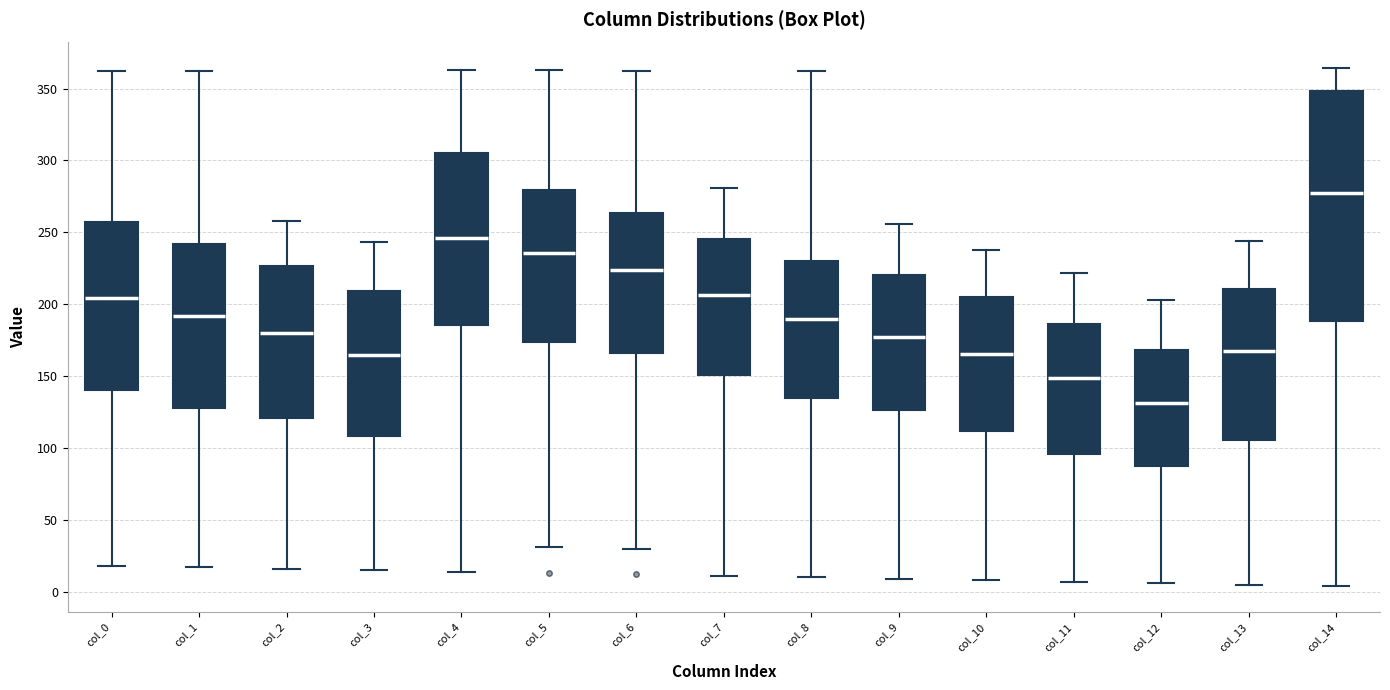

Where does the lower whisker of the box for col_3 end on the y-axis? The values are not printed on the chart, so give them approximately, as read against the axis.

15